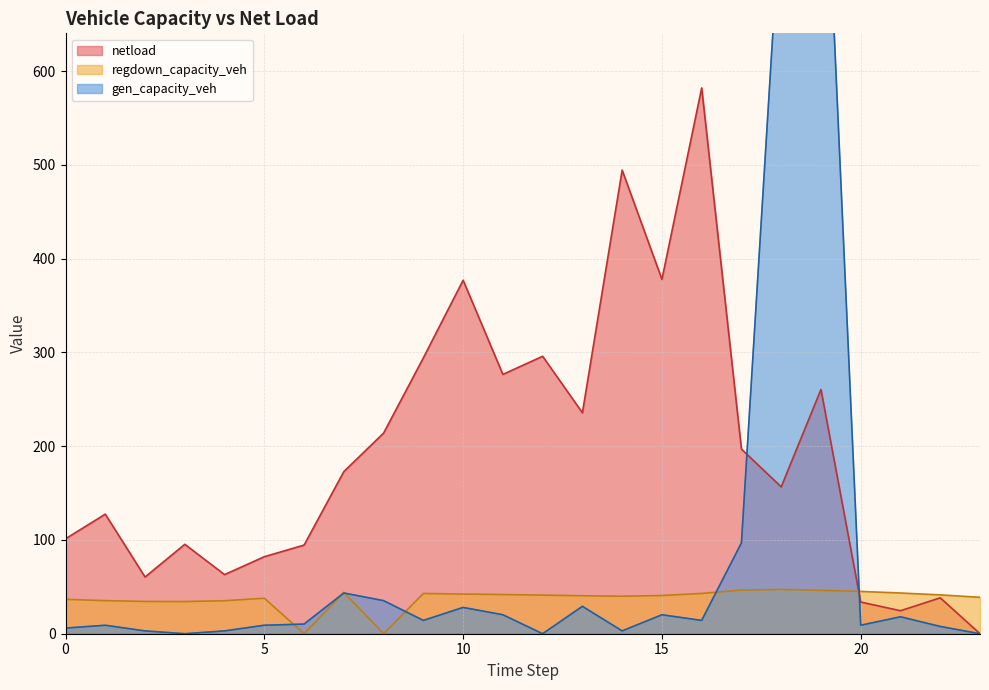

The value of regdown_capacity_veh at 15 is 16.2. True or false?

False